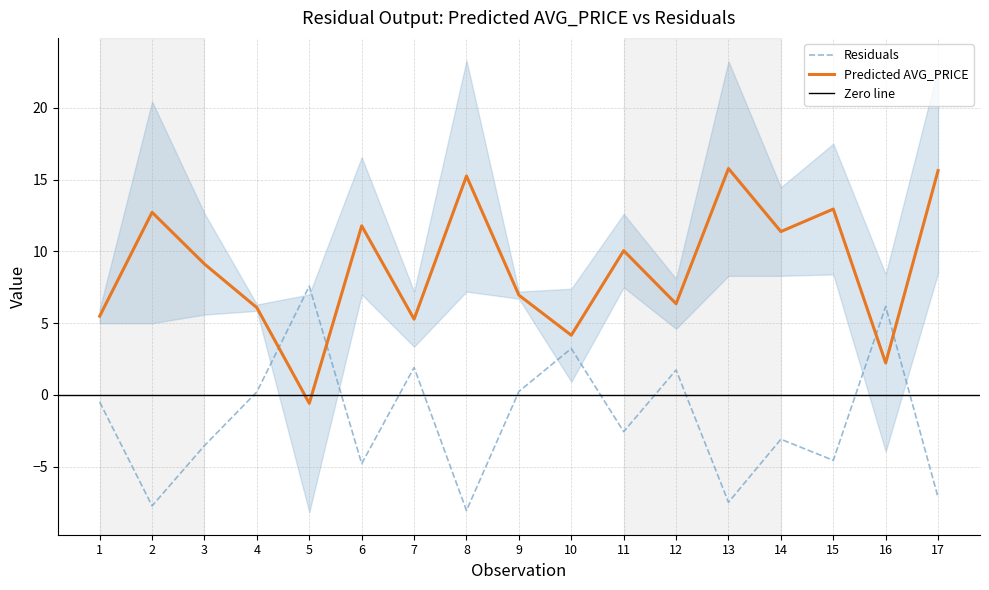

How many interior local peaks does the Residuals series have?

6